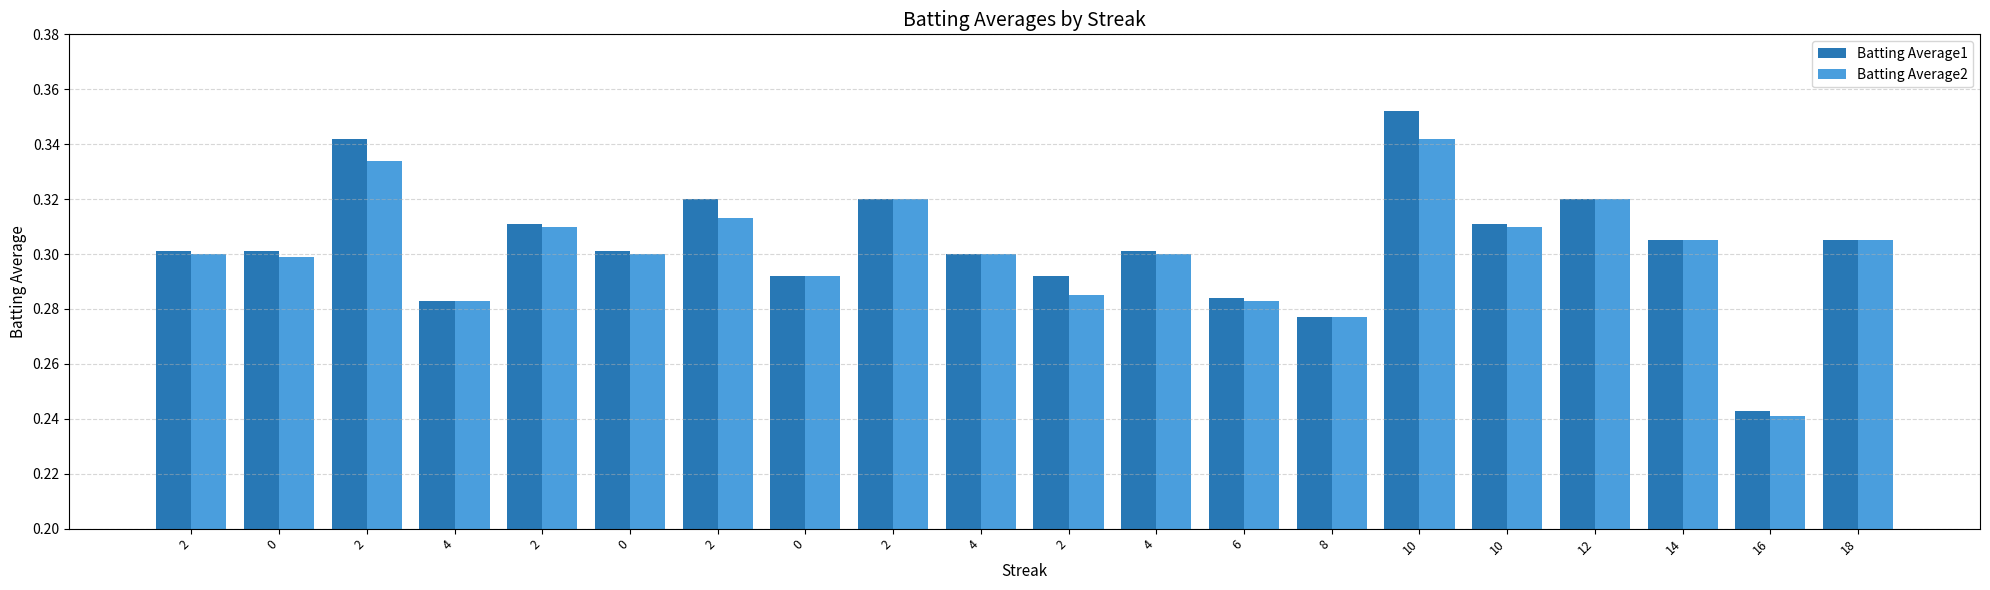

Count the number of categories in the chart.

20